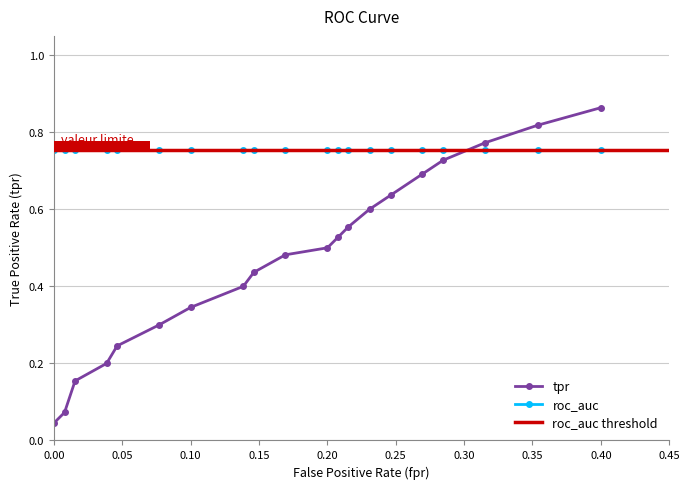

How many intersections are there between tpr and roc_auc?

1